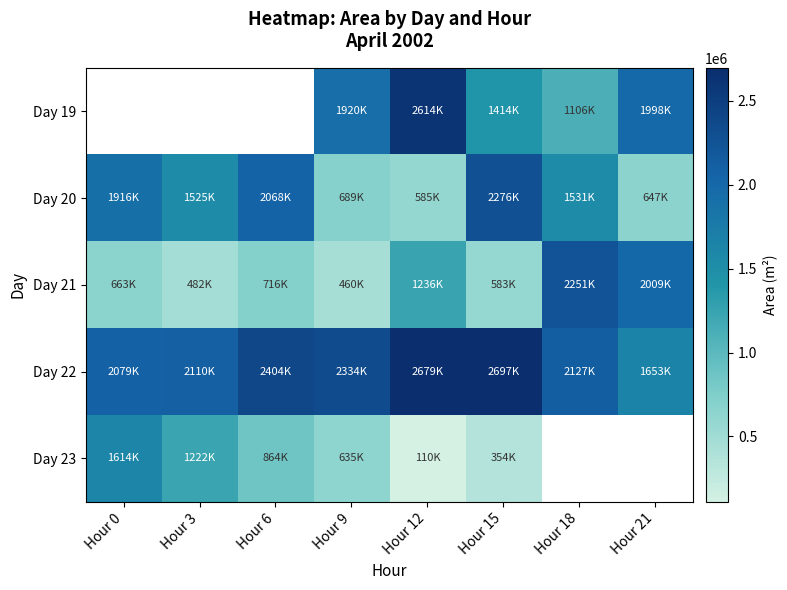

What is the difference between the maximum and minimum values in the Day 21 series?

1791250.0